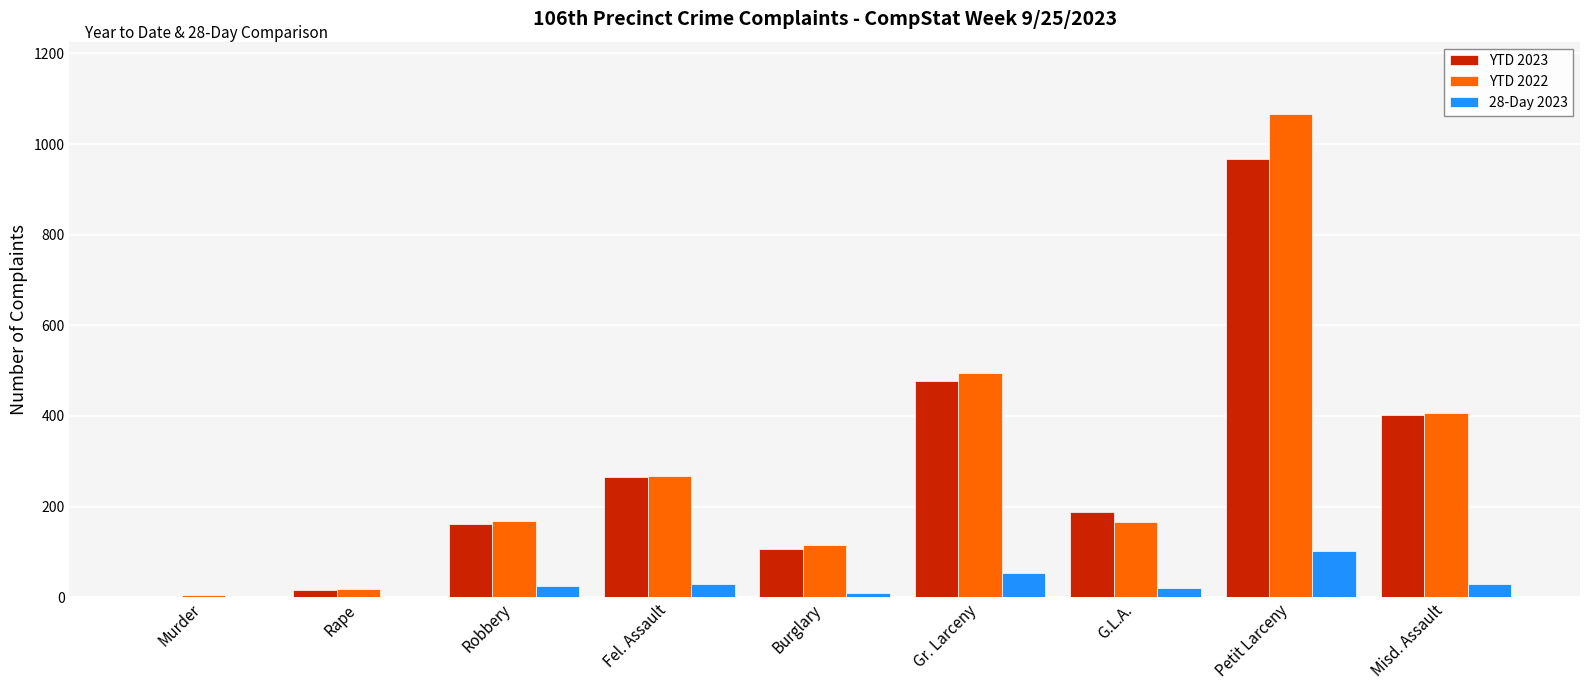

Is the value of YTD 2022 at Robbery greater than the value of YTD 2023 at Rape?

Yes